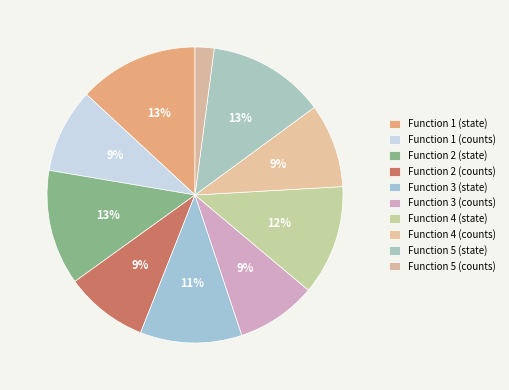

What is the total percentage of Function 4 (state) and Function 5 (counts)?

14.1%